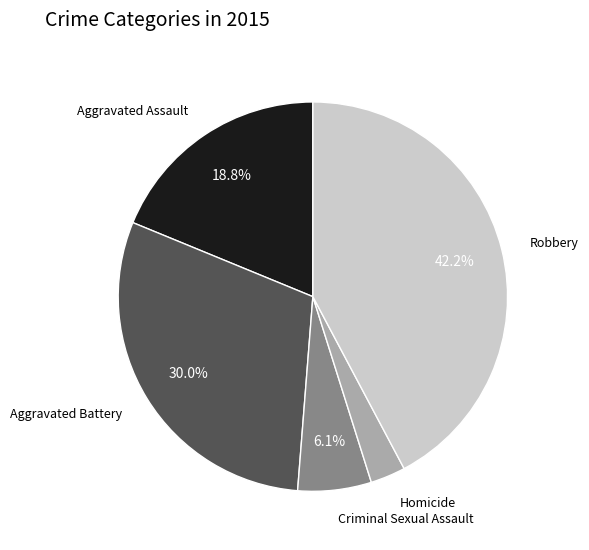

Which slice is the smallest?

Homicide